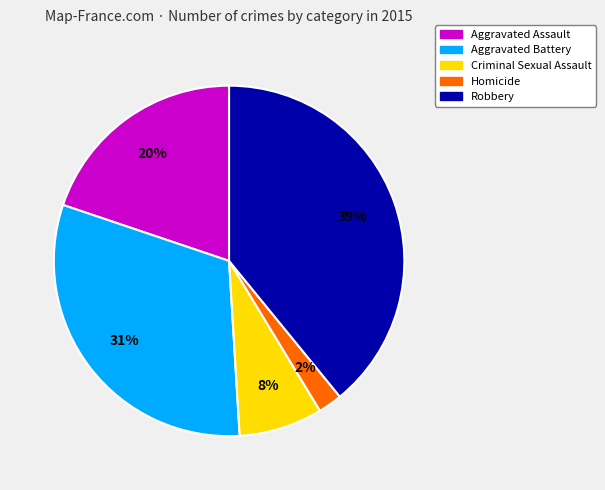

How many slices are in this pie chart?

5